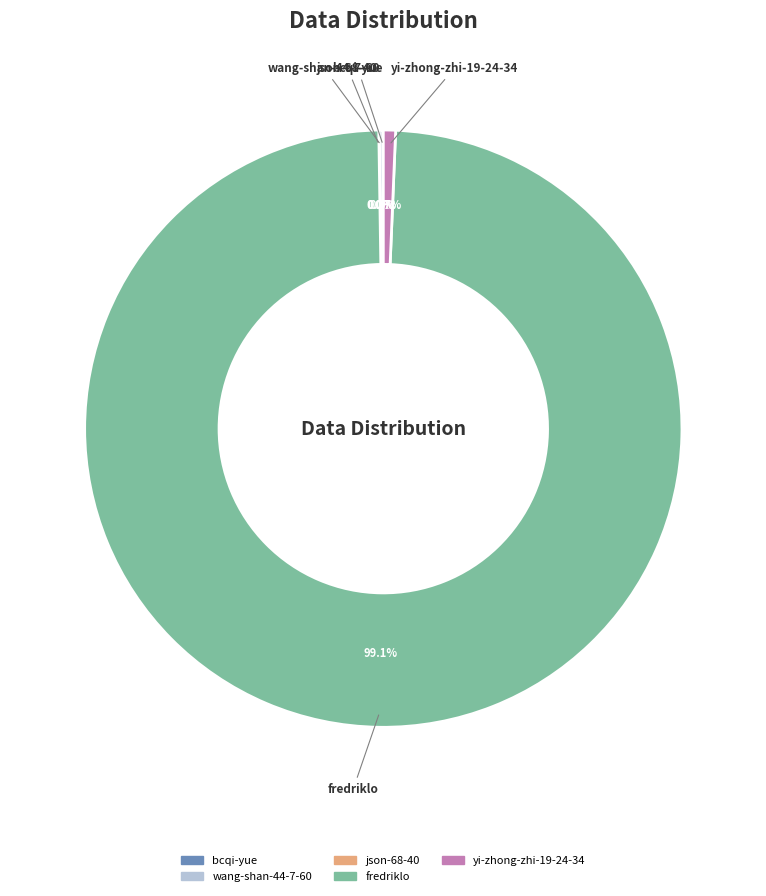

What is the majority slice?

fredriklo